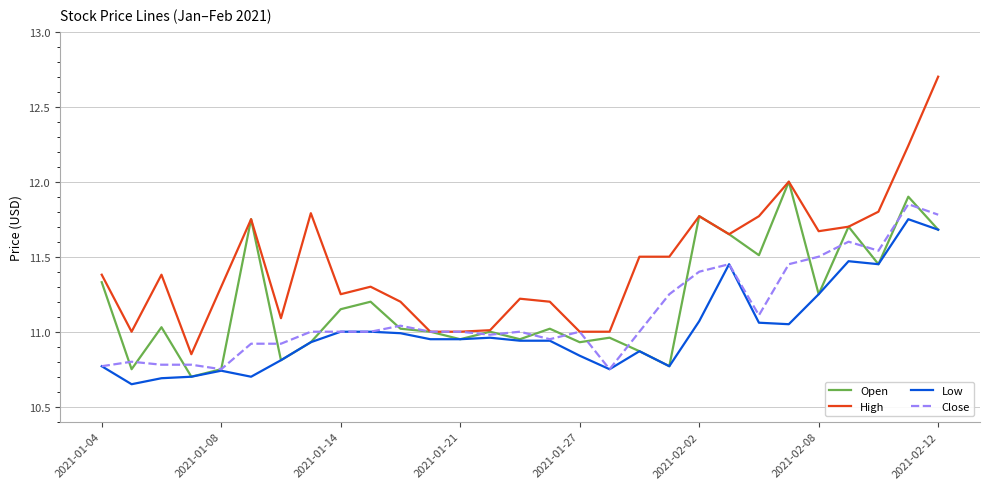

Which series has the widest spread of values?

High